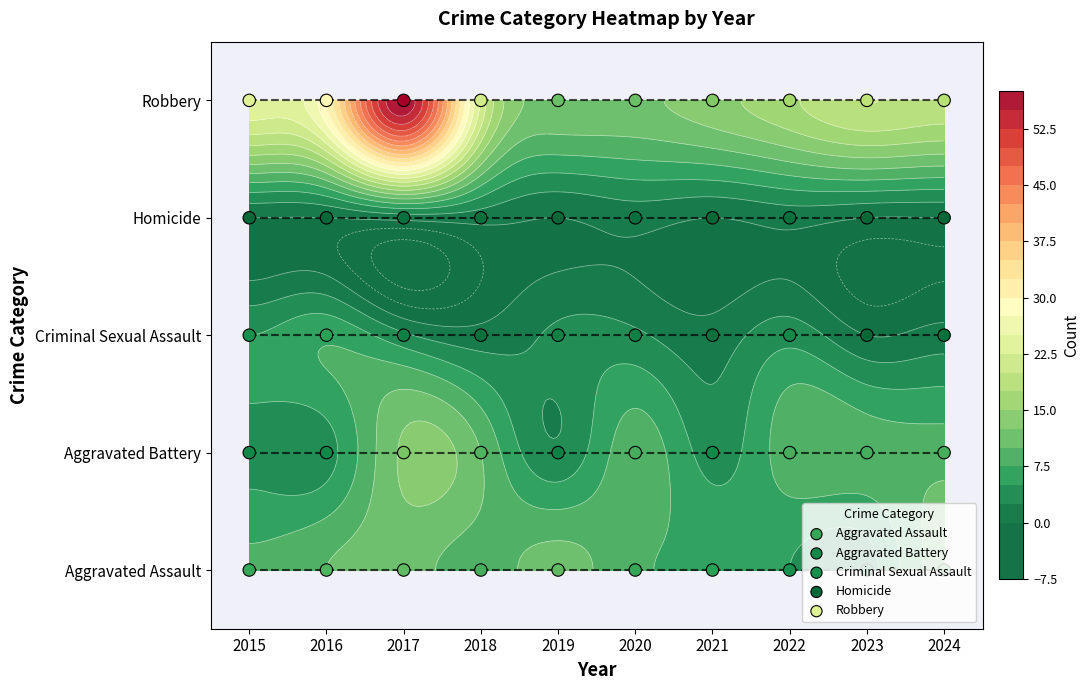

At which label does Aggravated Battery reach its peak?

2015